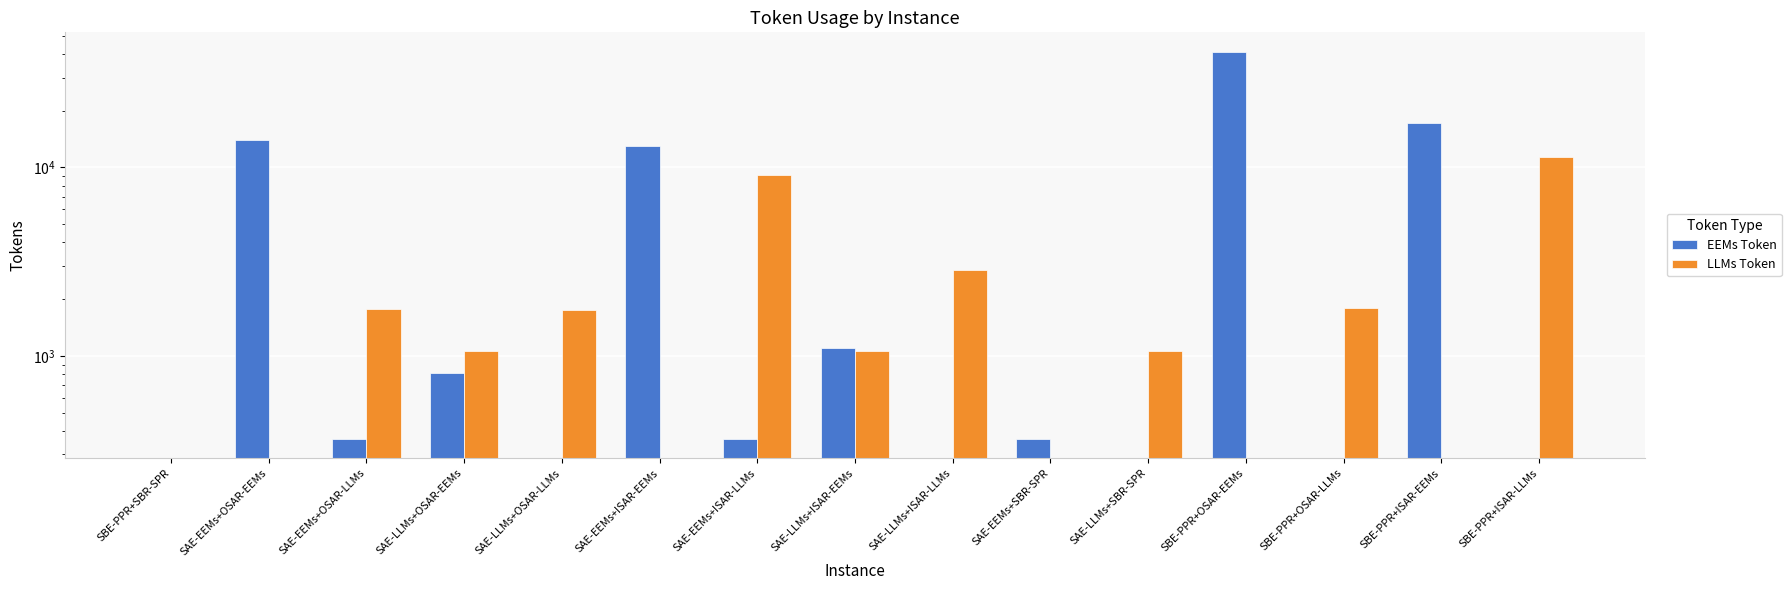

Which series has the largest total across all categories?

EEMs Token